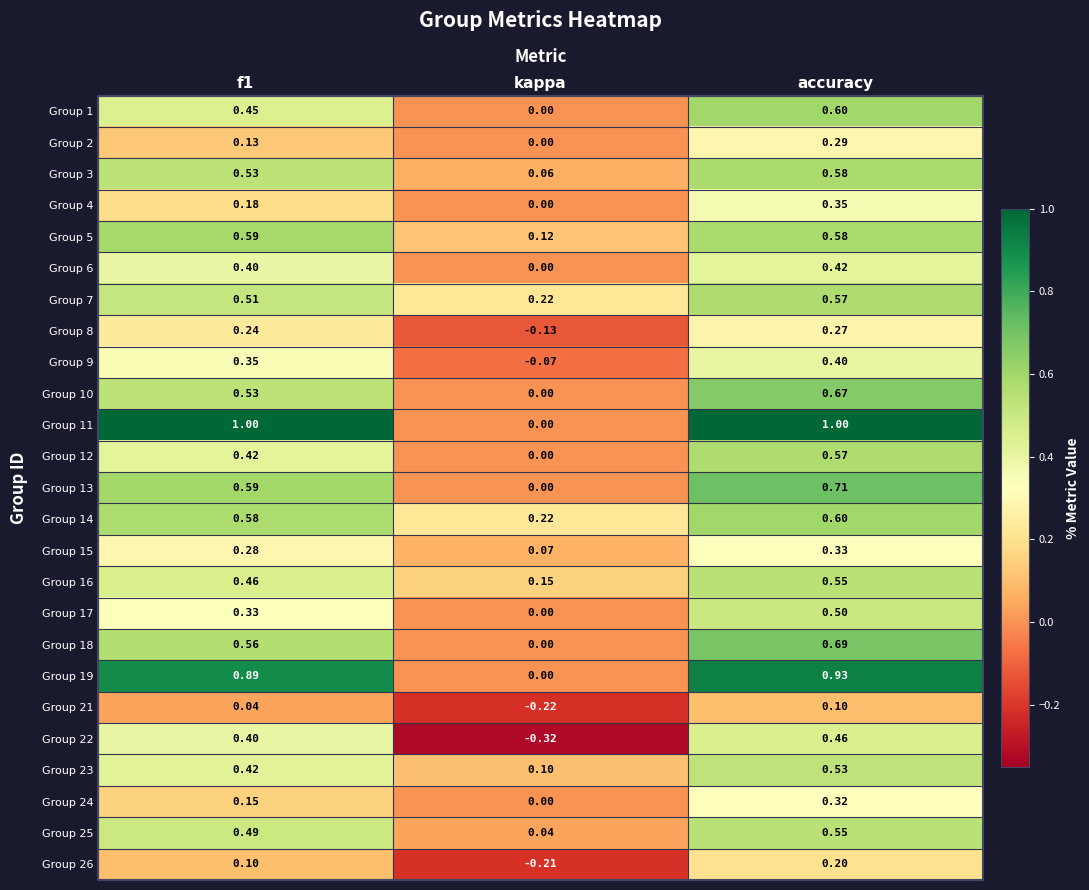

At how many categories does at least one series exceed 0?

3